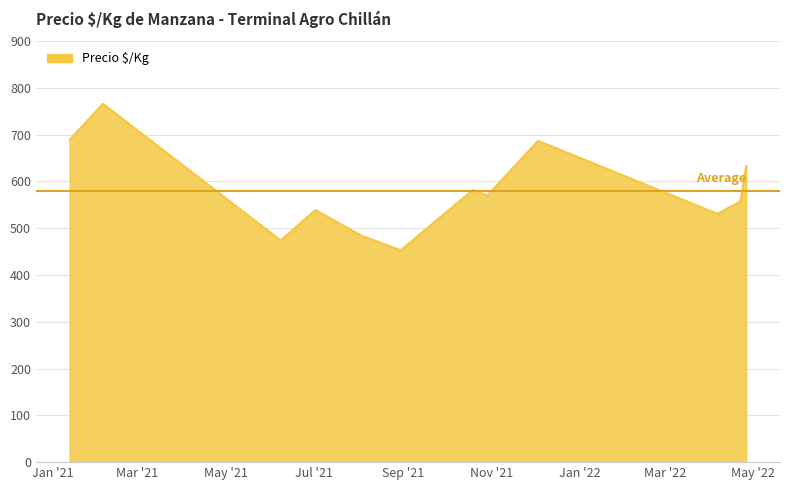

How many lines are shown in the chart?

1